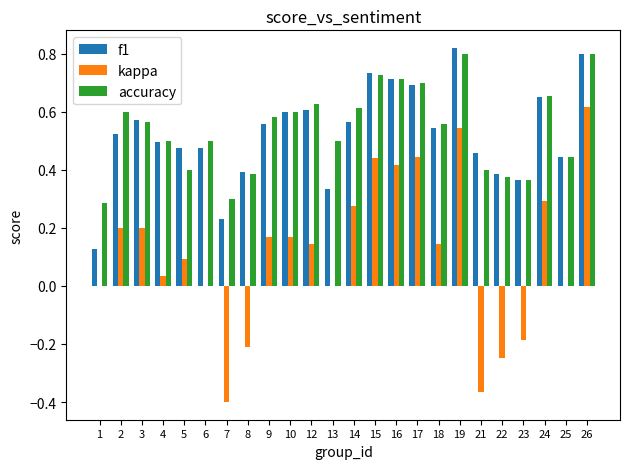

At which label does kappa reach its peak?

26